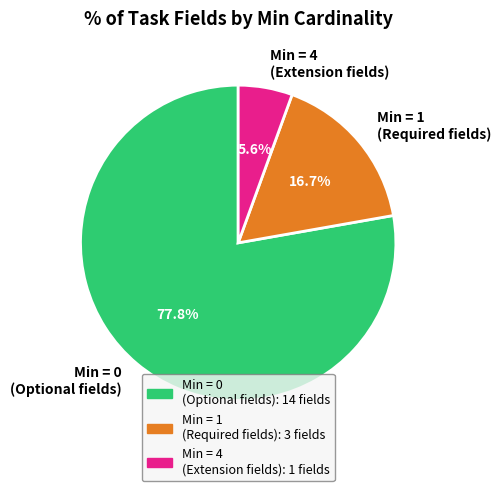

Do Min = 4 (Extension fields) and Min = 1 (Required fields) together represent more than half of the pie?

No